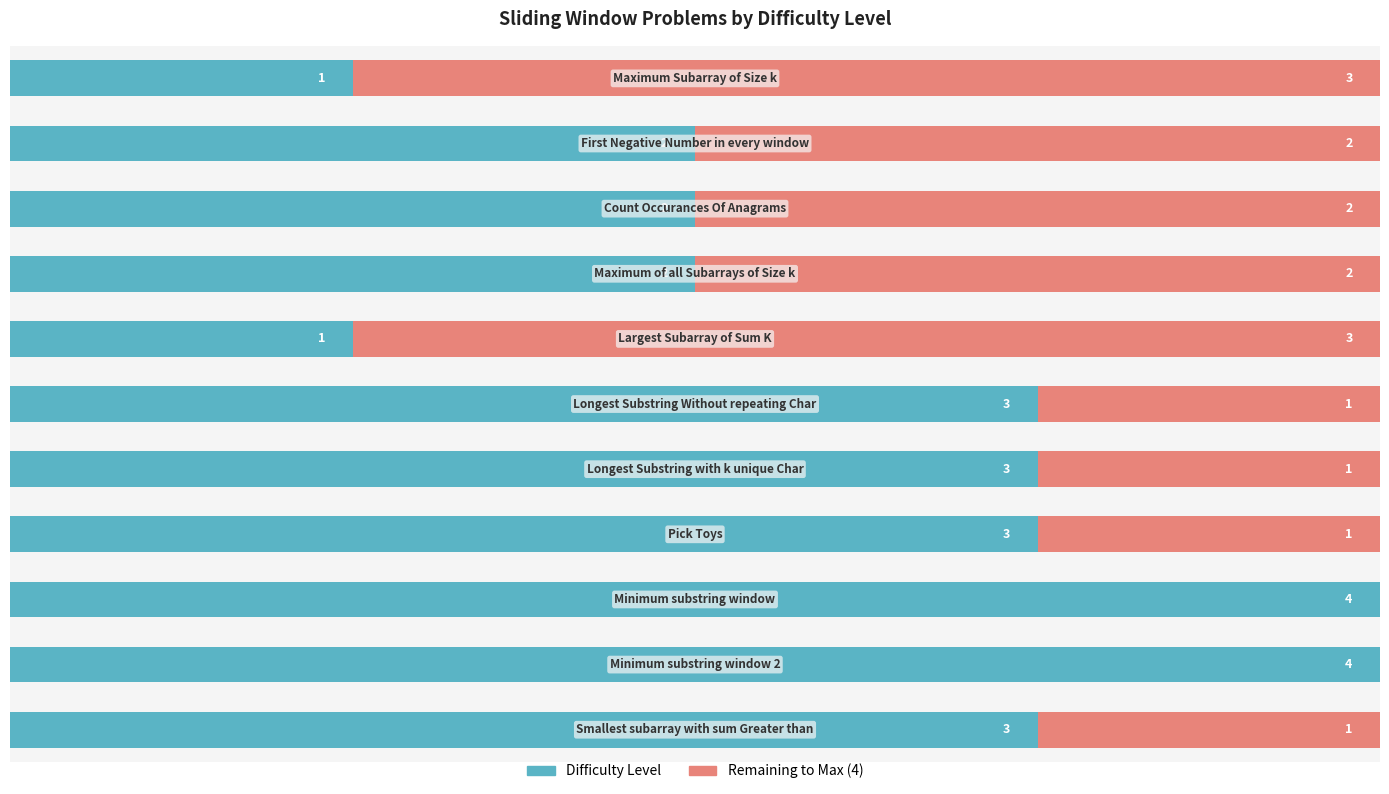

What is the difference between the second highest and minimum values in the Remaining to Max (4) series?

3